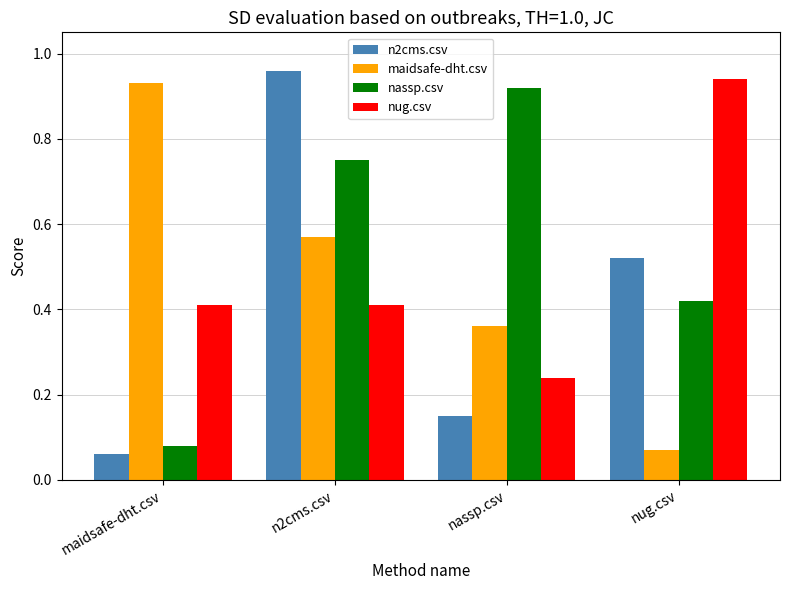

What is the sum of the n2cms.csv values at nassp.csv and n2cms.csv?

1.1